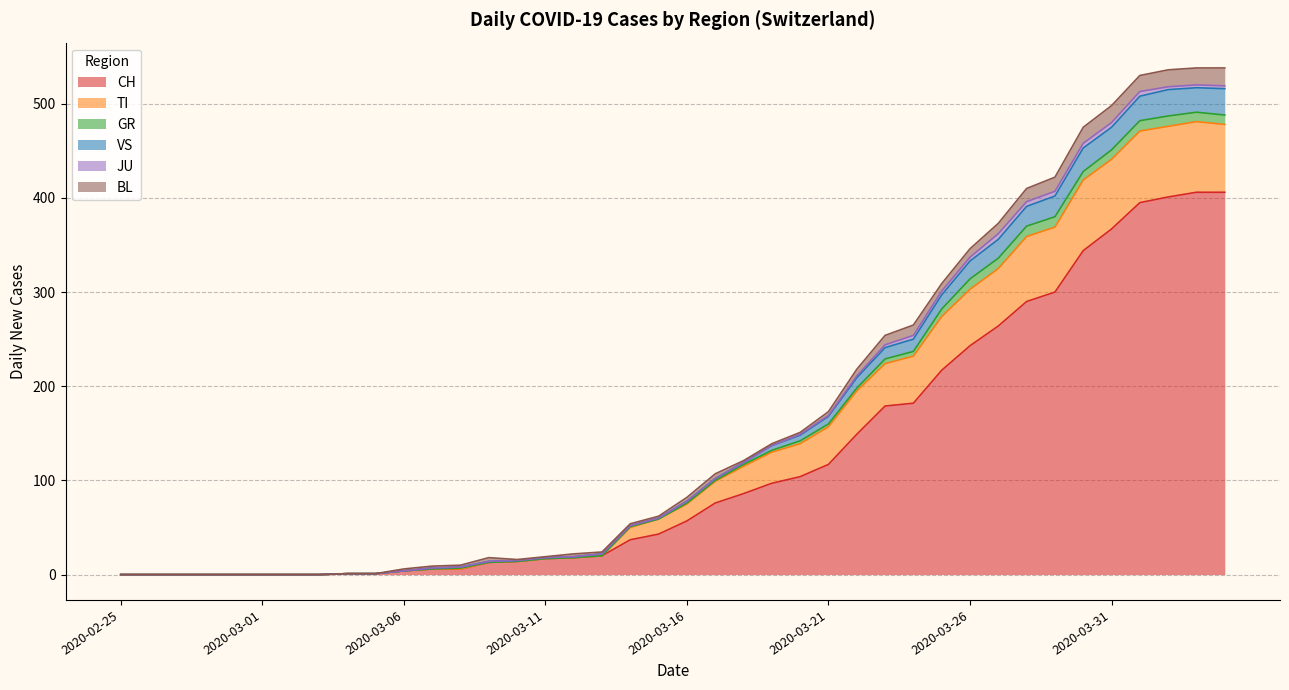

How many interior local valleys does the VS series have?

1